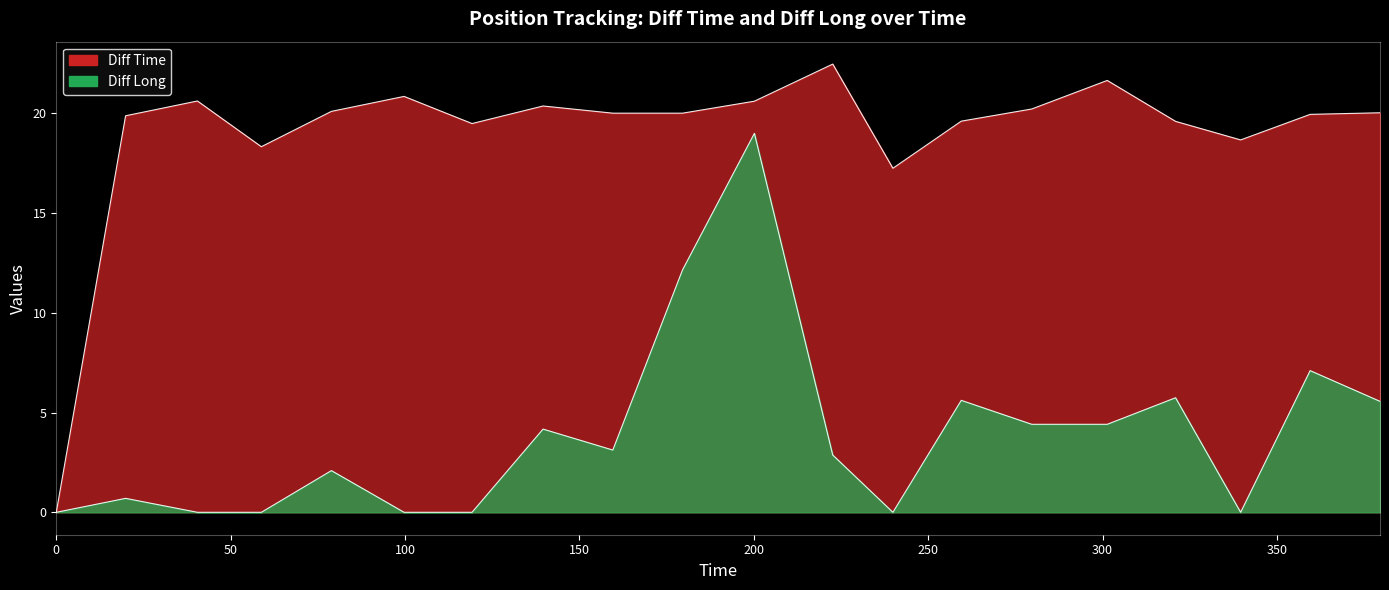

Which series has the widest spread of values?

Diff Time